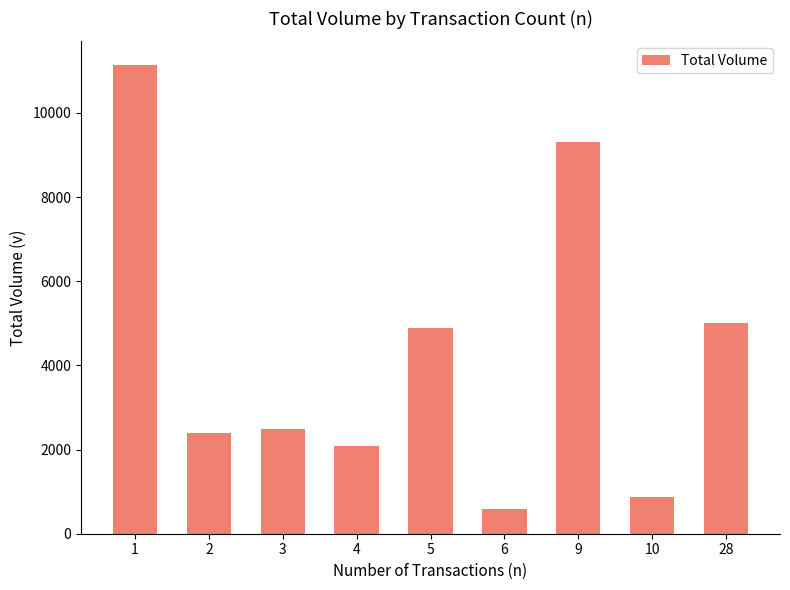

What is the value of the 4th bar from the left?

2093